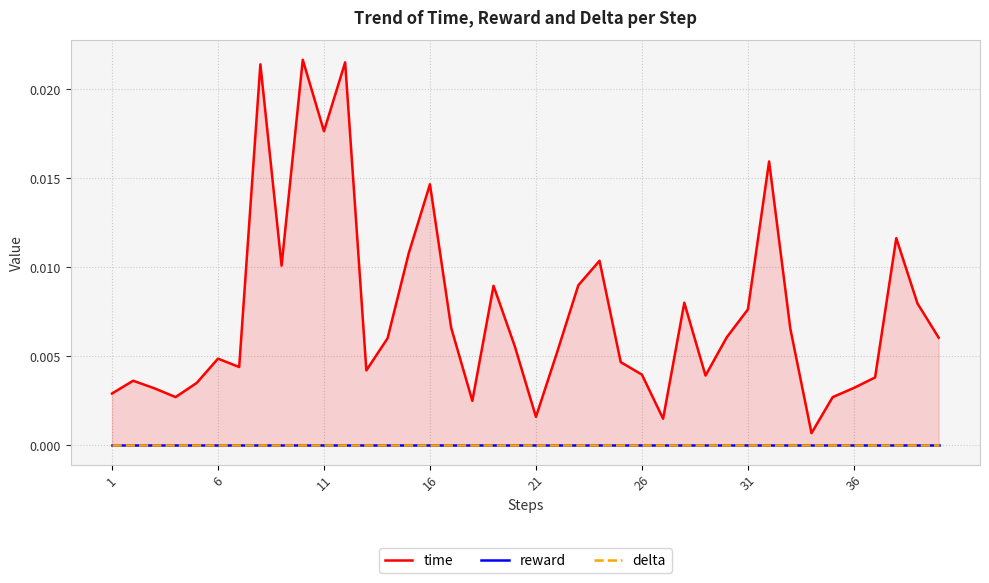

Which category has the lowest value across all series?

1